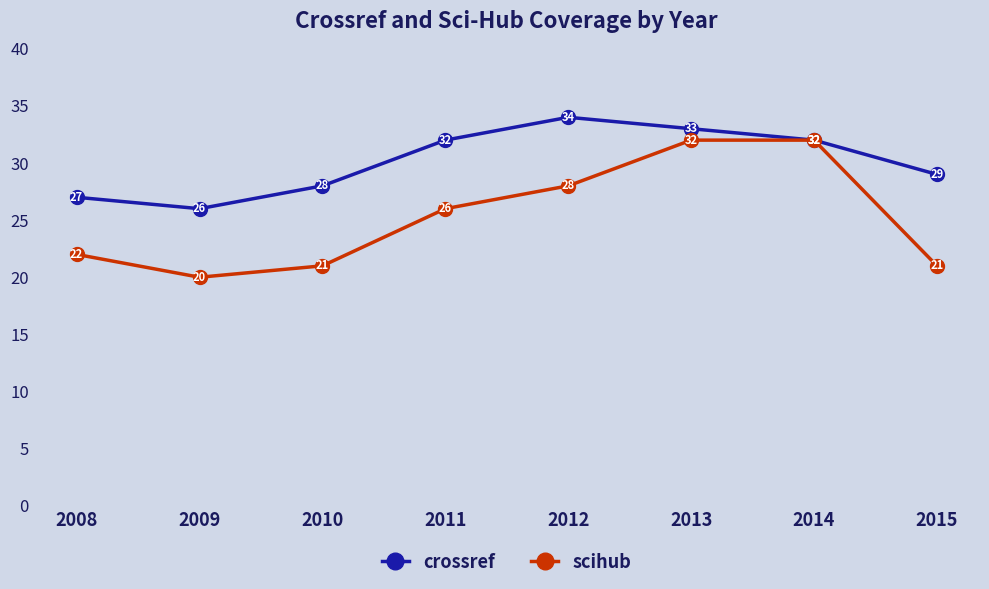

What are all the series names shown in the legend?

crossref, scihub